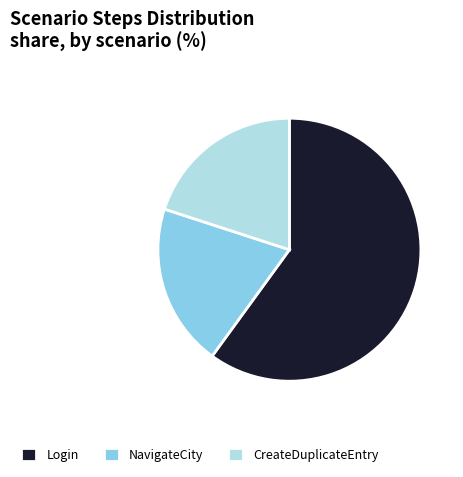

How many segments does this pie chart have?

3